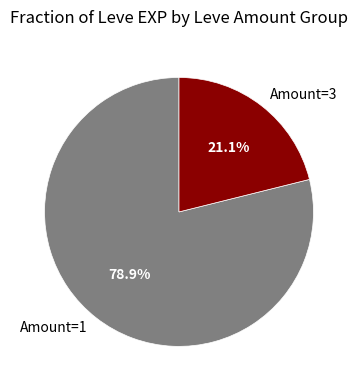

What is the smallest slice in the pie chart?

Amount=3